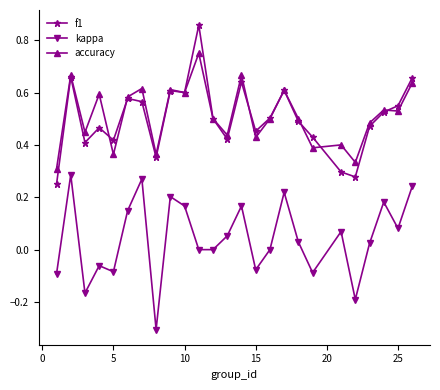

True or false: accuracy has more than 0 interior local peaks.

True